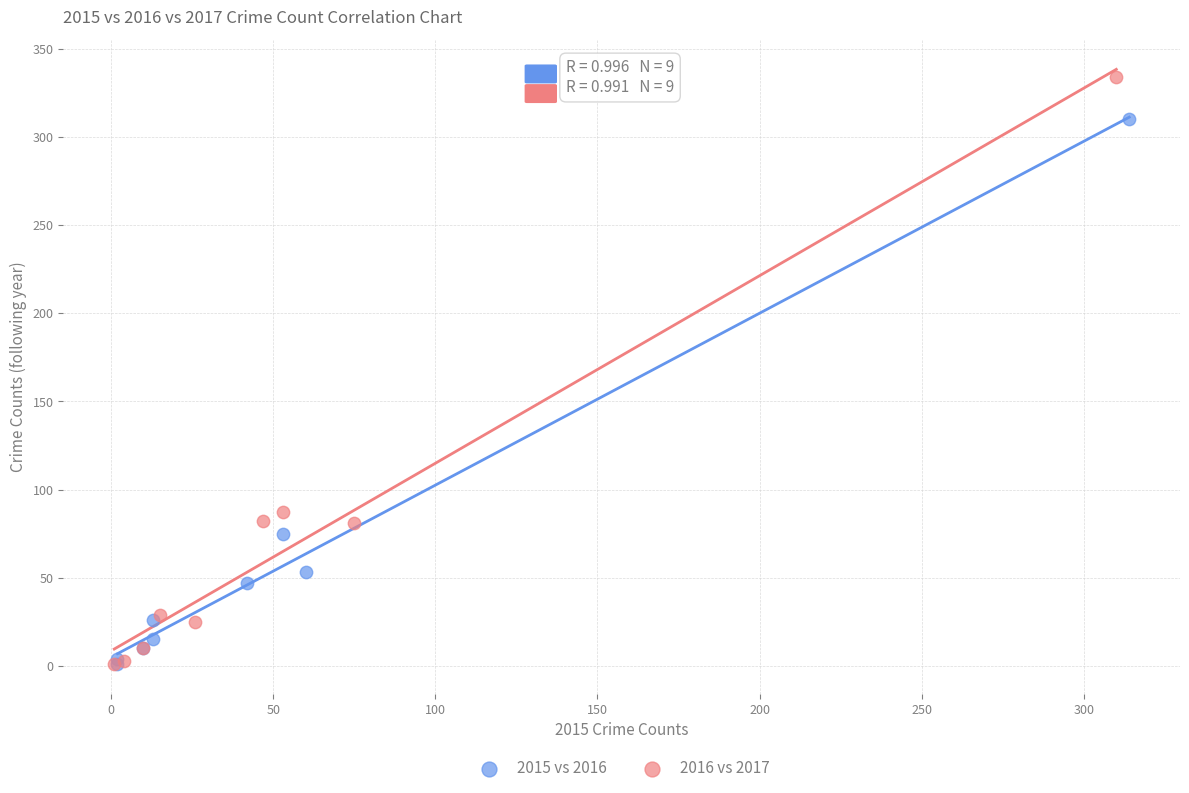

Which series has the widest spread of Y values?

2016 vs 2017